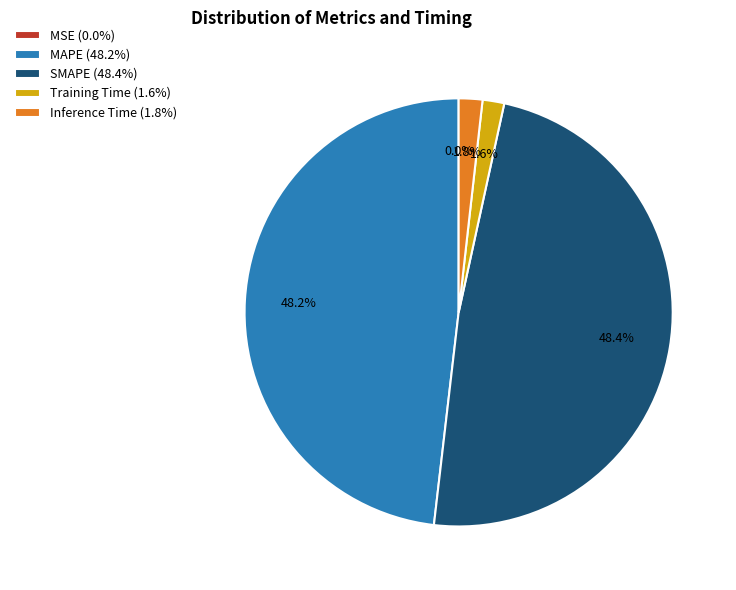

Is SMAPE the majority of the pie?

No